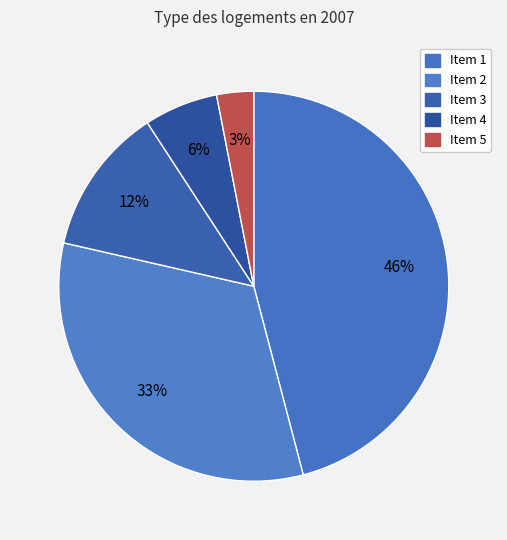

What is the change in value from Item 1 to Item 2?

-13